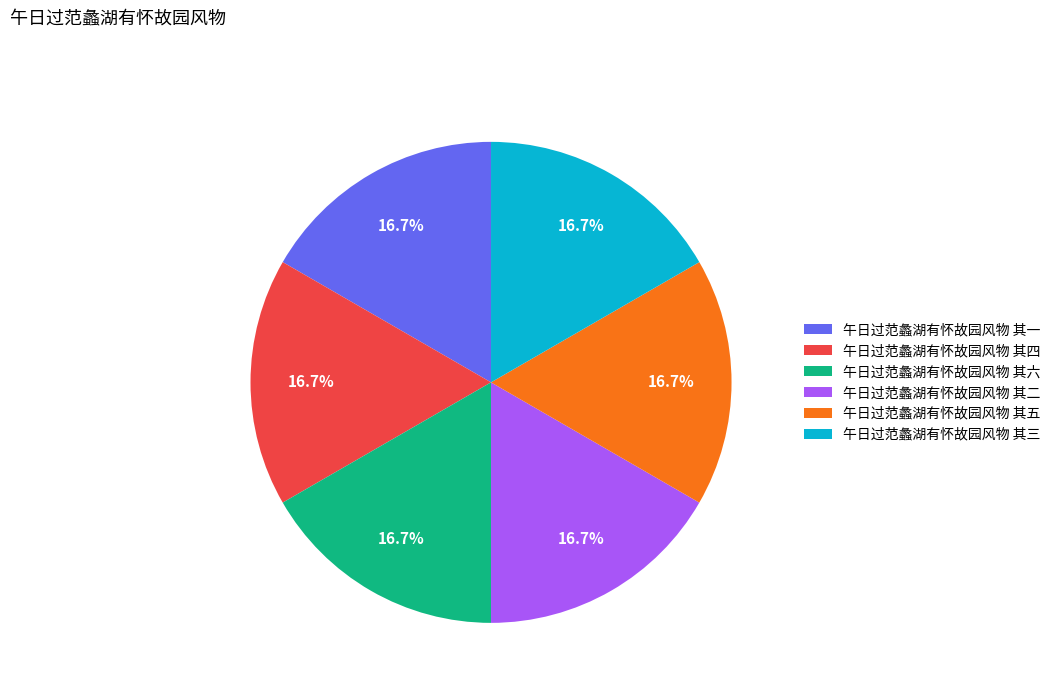

True or false: 午日过范蠡湖有怀故园风物 其一 accounts for 11% of the total.

False